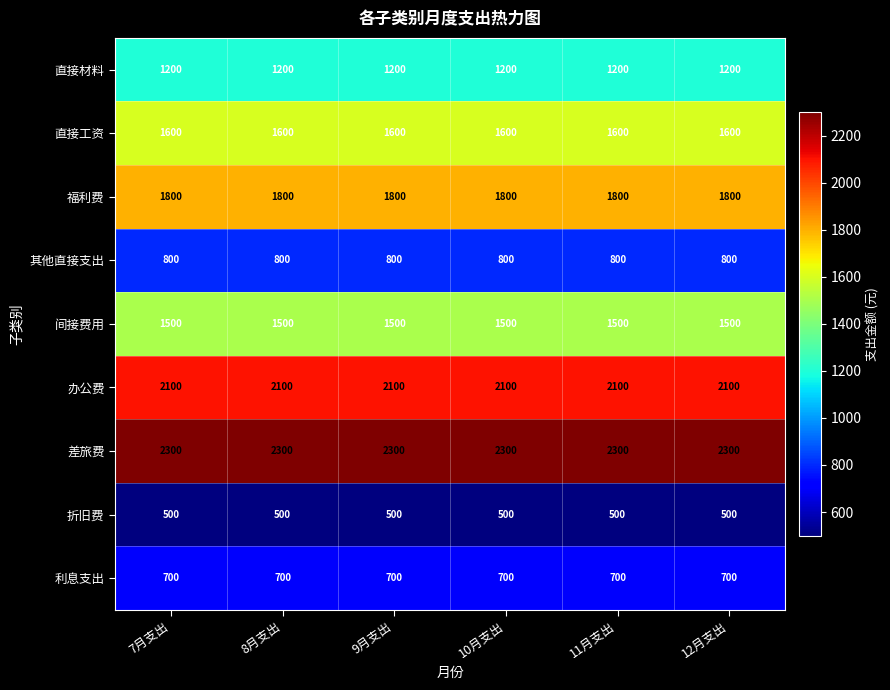

What is the greatest value displayed?

2300